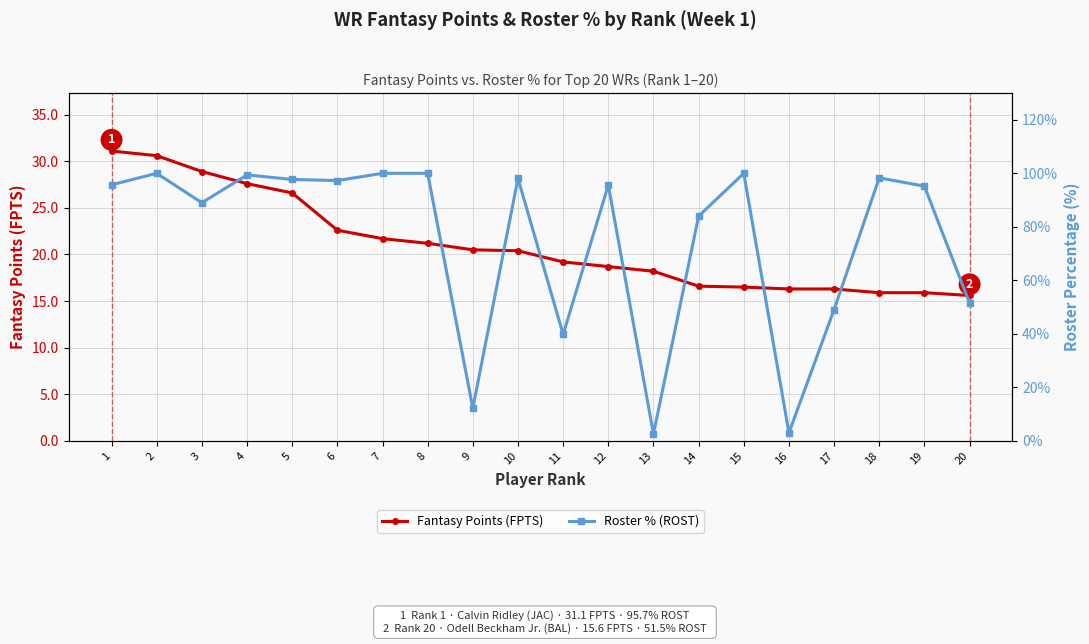

Is it true that Fantasy Points (FPTS) equals 5.3 at 7?

False